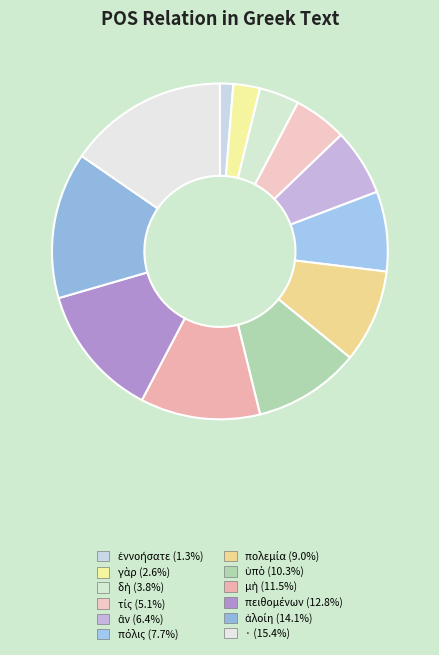

Combined, do πολεμία and πόλις account for over 50%?

No